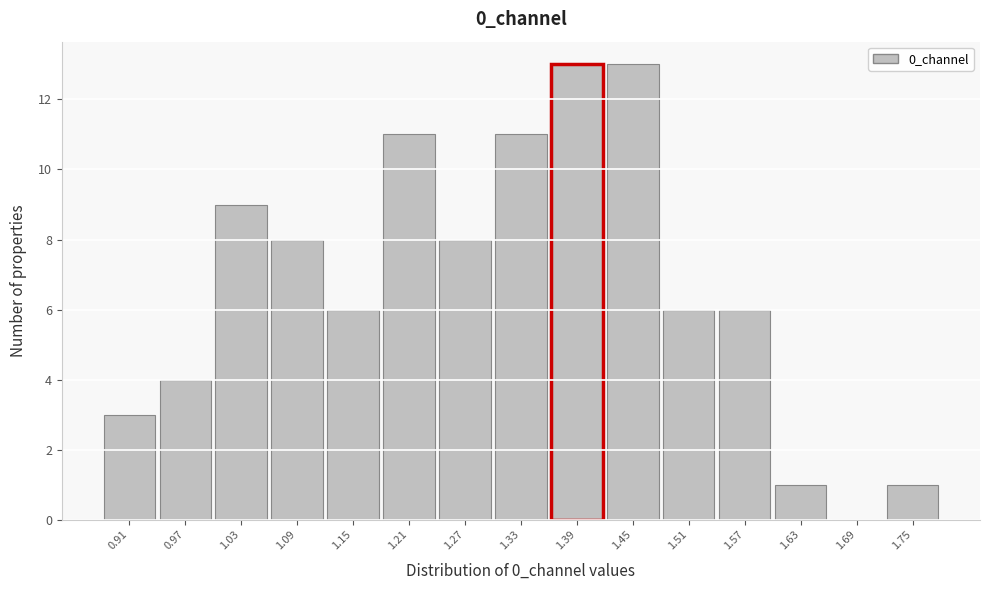

Reading left to right, extract all data points from this chart.

0.91=3	0.97=4	1.03=9	1.09=8	1.15=6	1.21=11	1.27=8	1.33=11	1.39=13	1.45=13	1.51=6	1.57=6	1.63=1	1.69=0	1.75=1